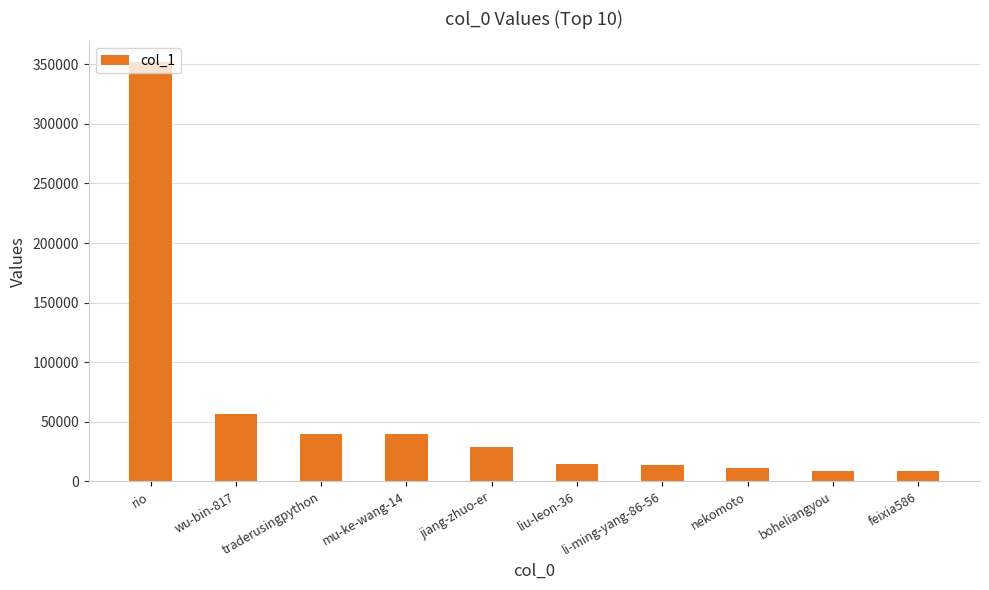

Between rio and li-ming-yang-86-56, which is larger?

rio